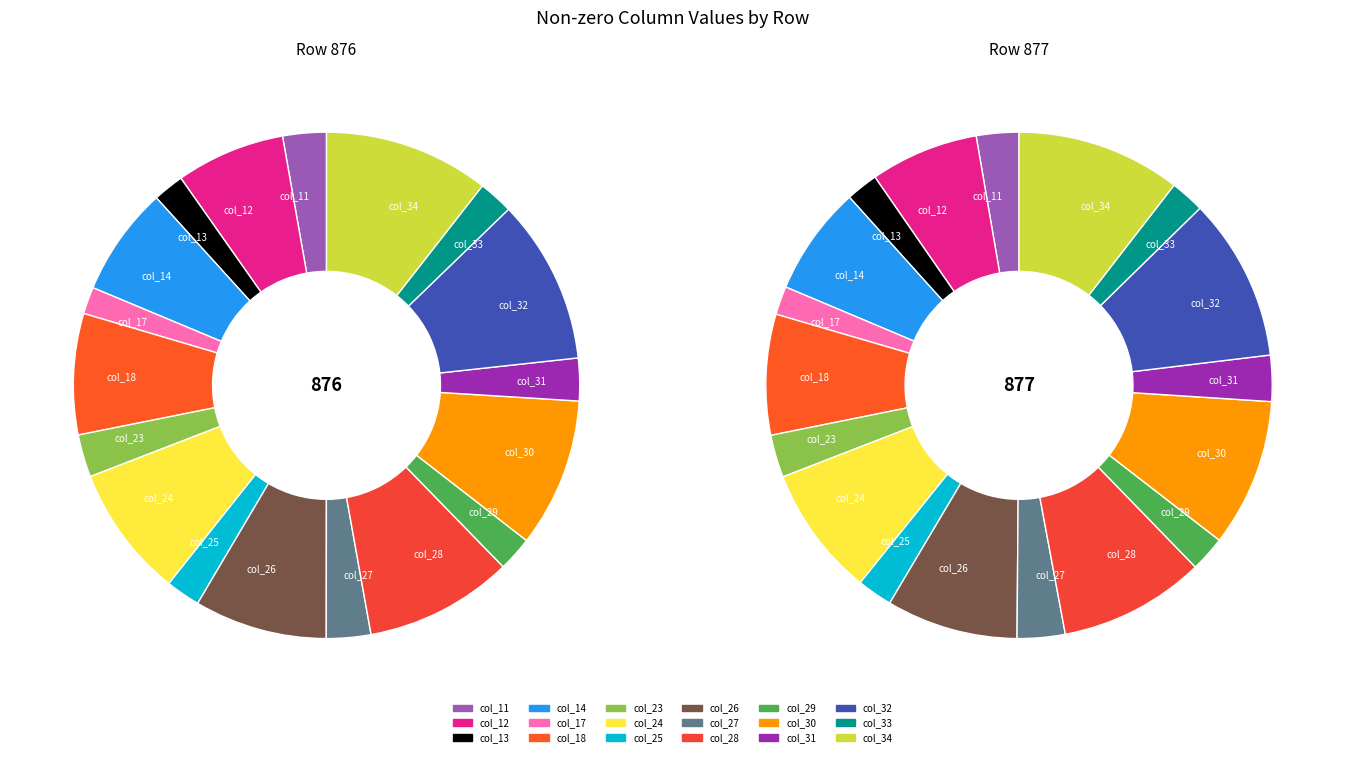

To the nearest percent, what percentage of the pie is 876?

50%